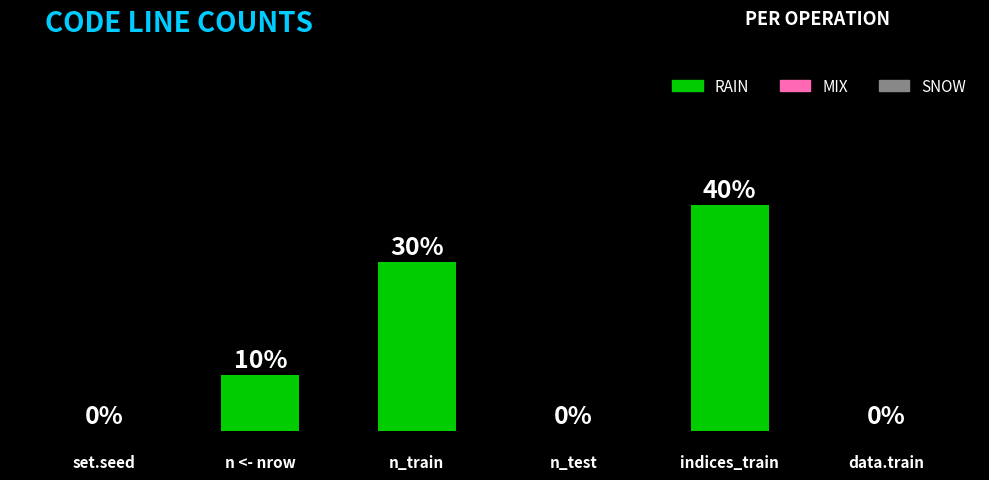

Does the chart contain any negative values?

No